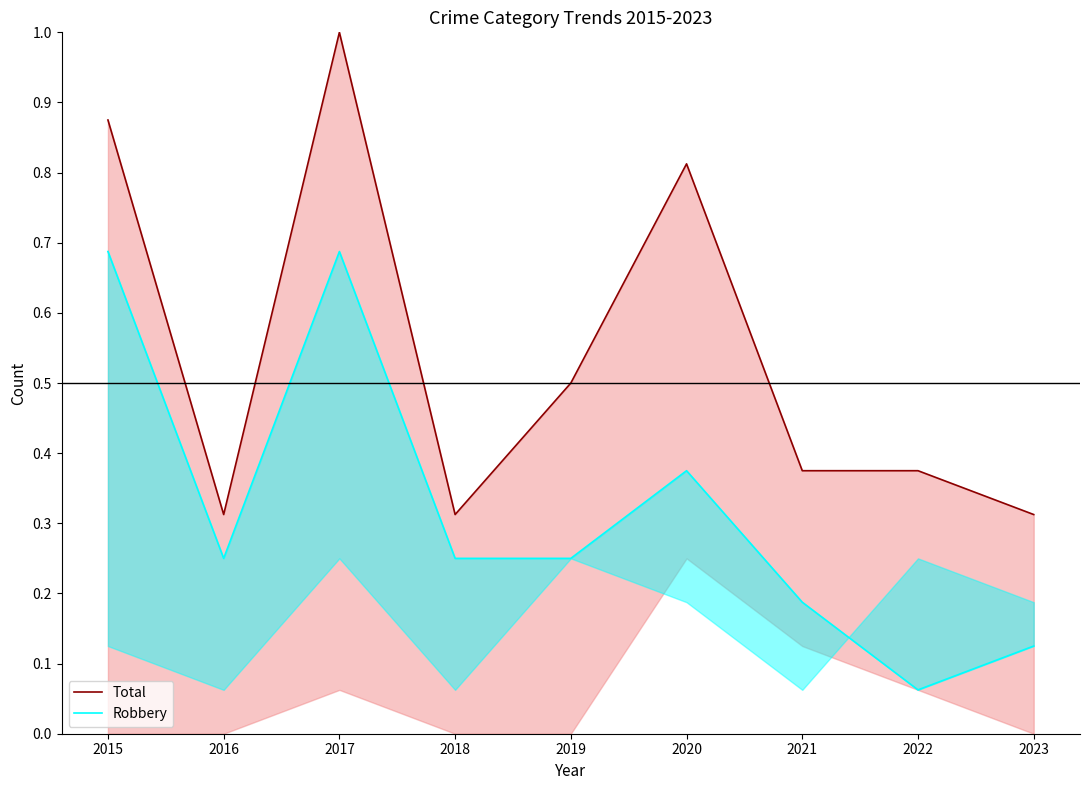

How many Robbery values are between 0 and 1?

9